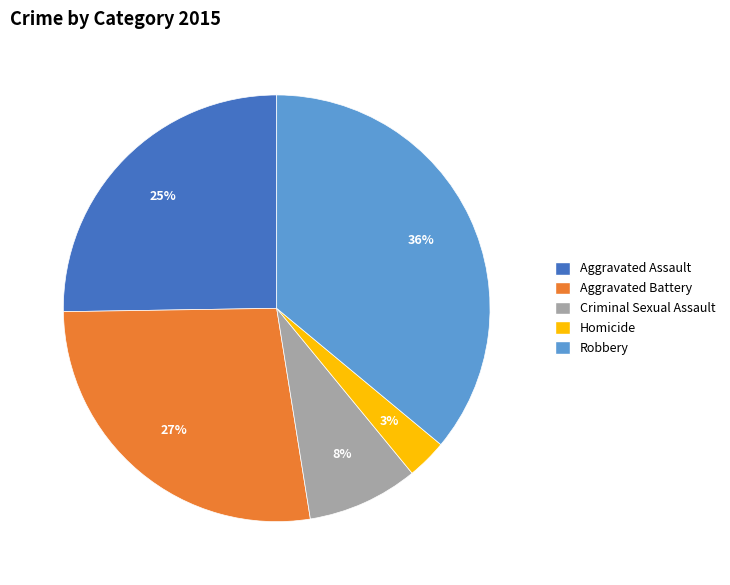

Is there a majority slice in this chart?

No